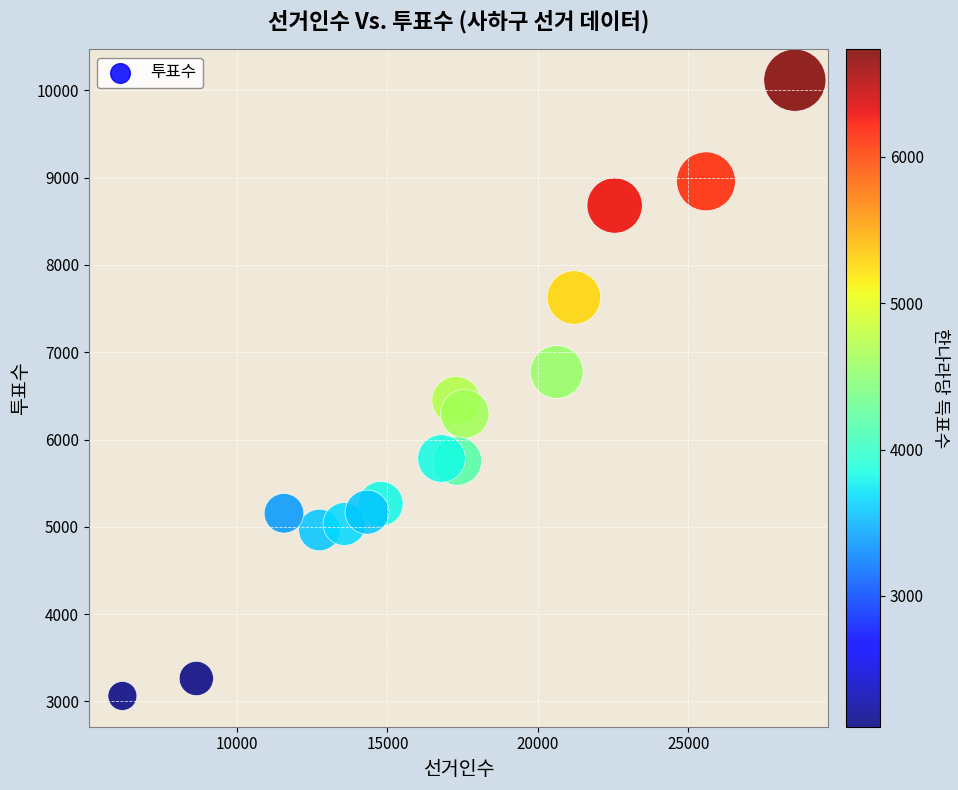

What is the range of Y values (max minus min)?

7055